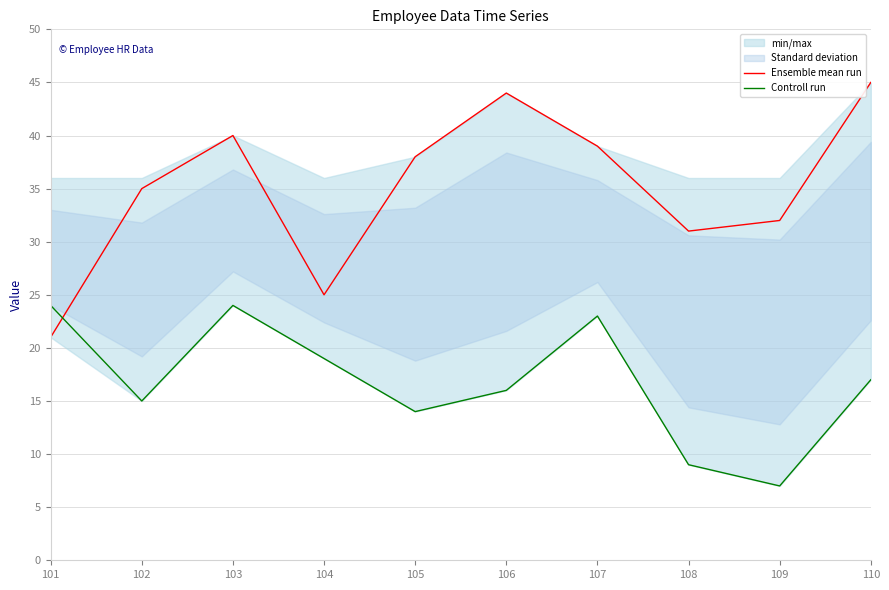

What is the difference between the second highest and minimum values in the Ensemble mean run series?

23